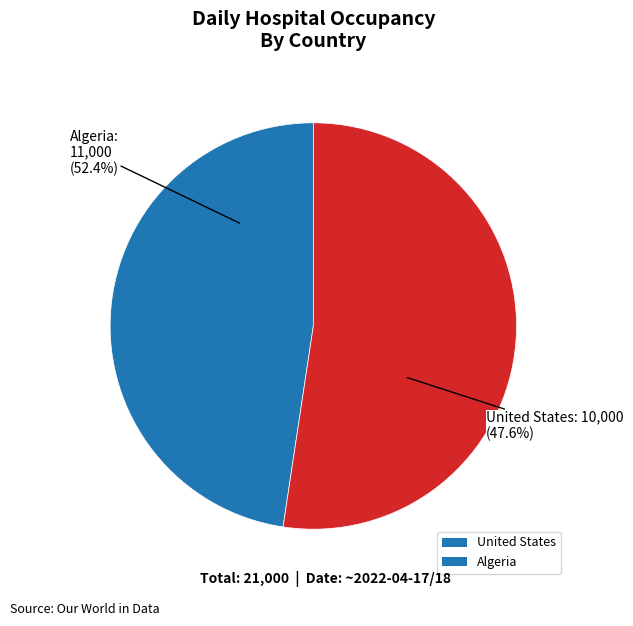

What portion of the pie excludes United States?

52.4%